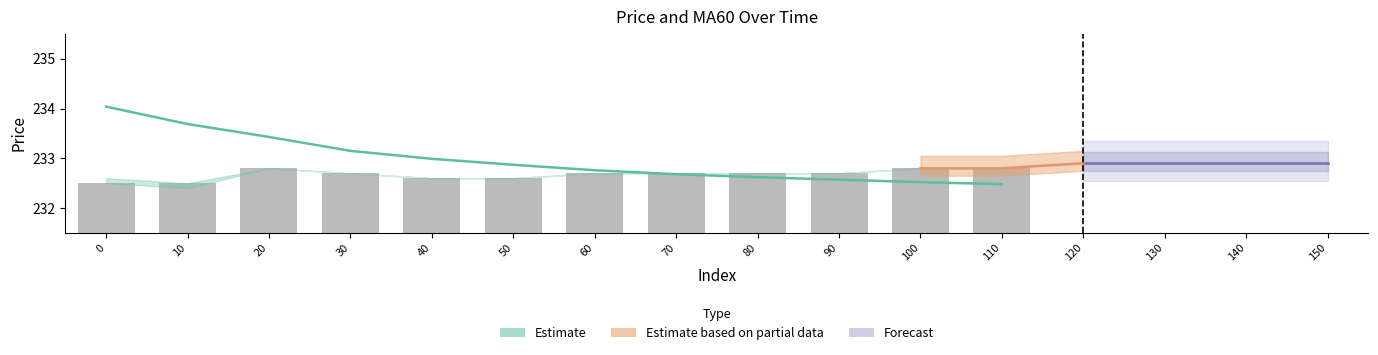

The chart shows a value of 232.6 at 40. True or false?

True